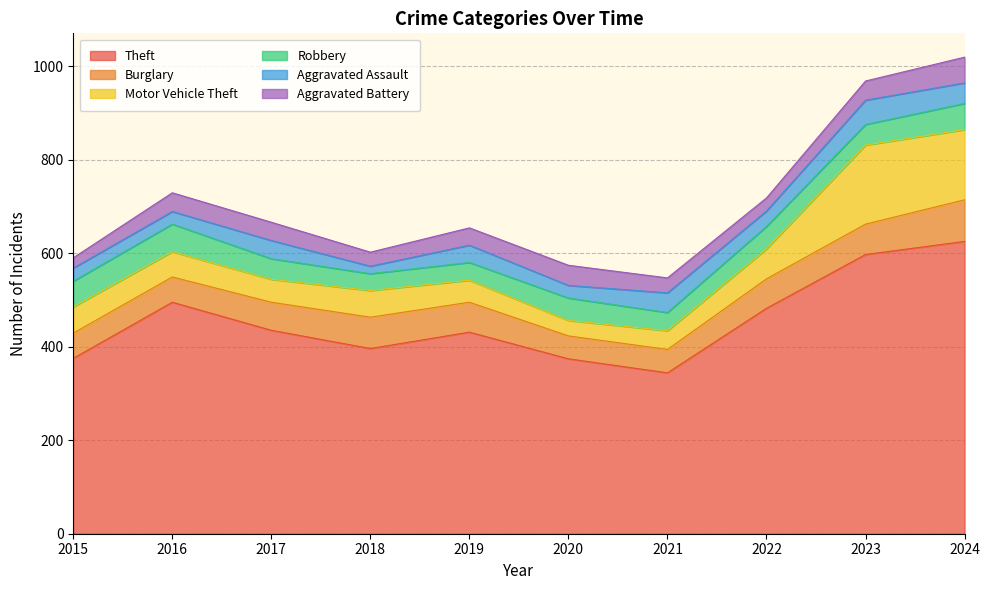

True or false: Aggravated Battery and Burglary cross at least once.

False